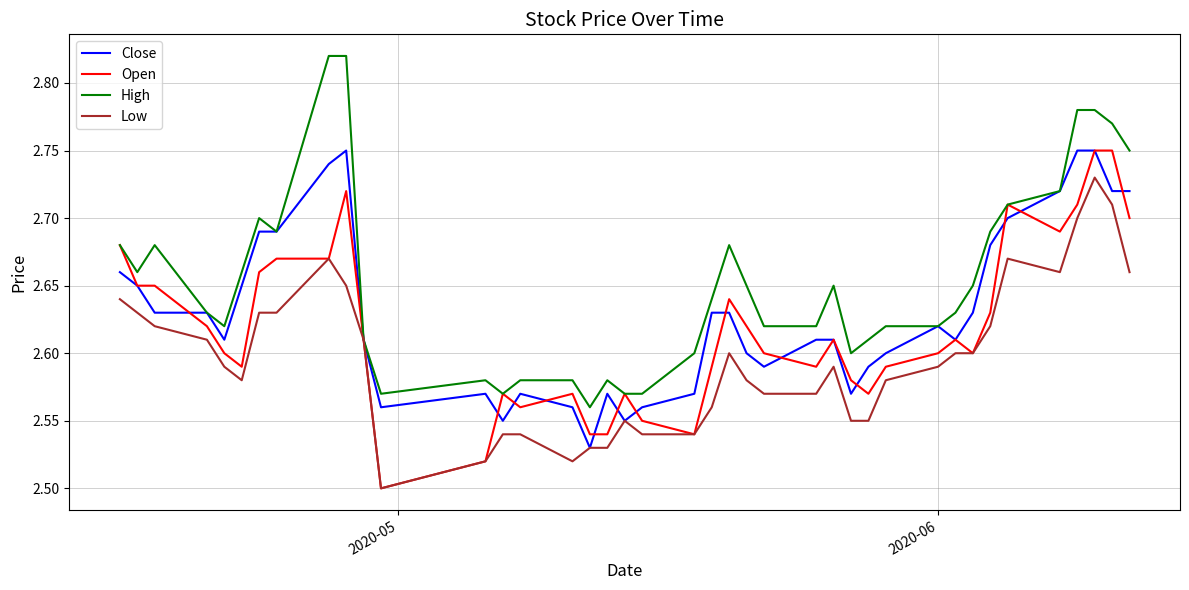

True or false: Low has more than 1 points higher than both neighbors.

True